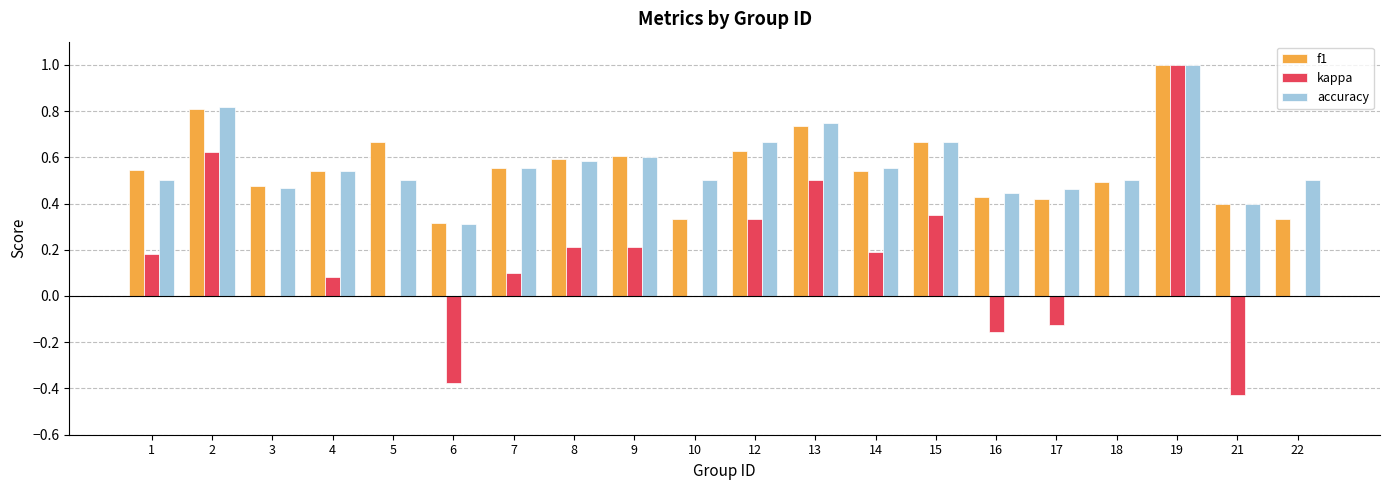

At which label is f1 closest to 0?

6